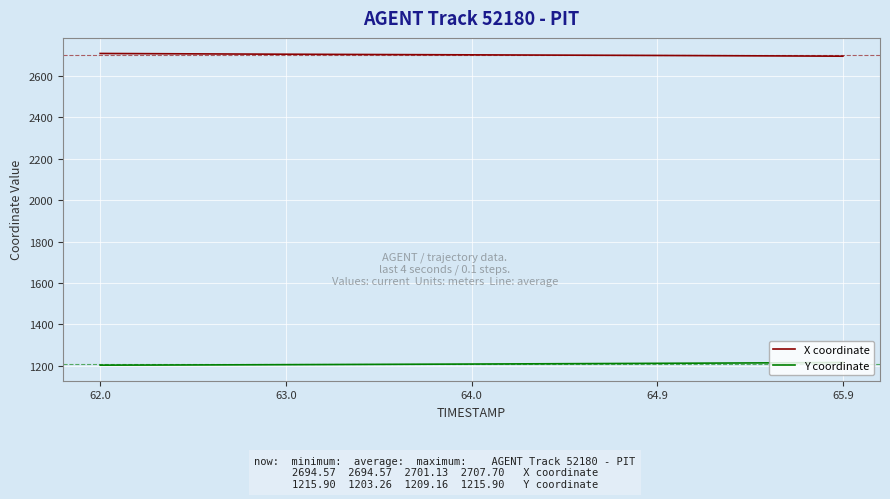

List the series in order of their overall mean, highest first.

X coordinate, Y coordinate